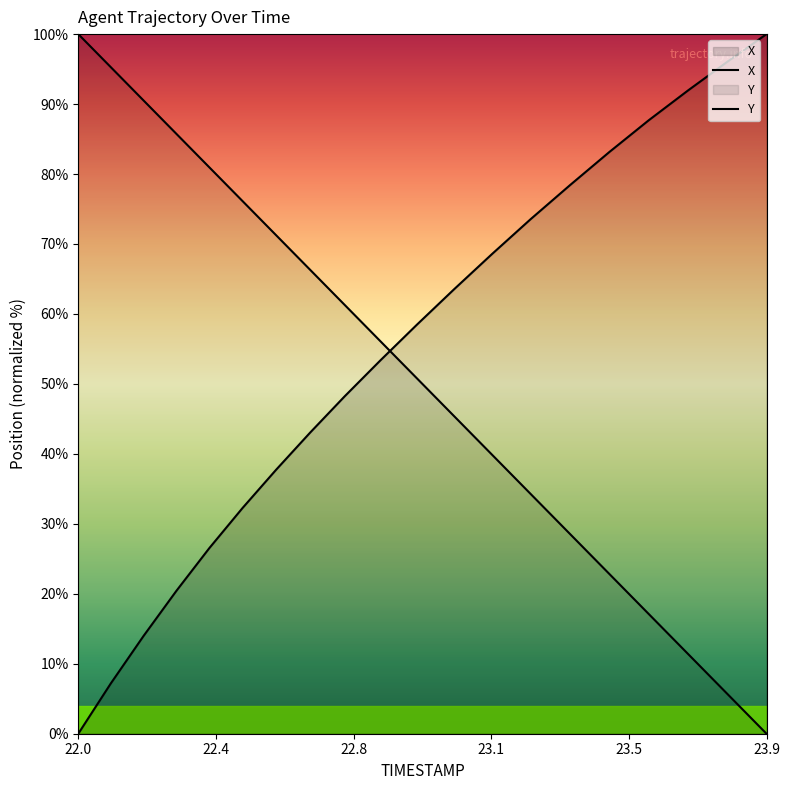

Which series ends up on top after the final intersection of Y and X?

X